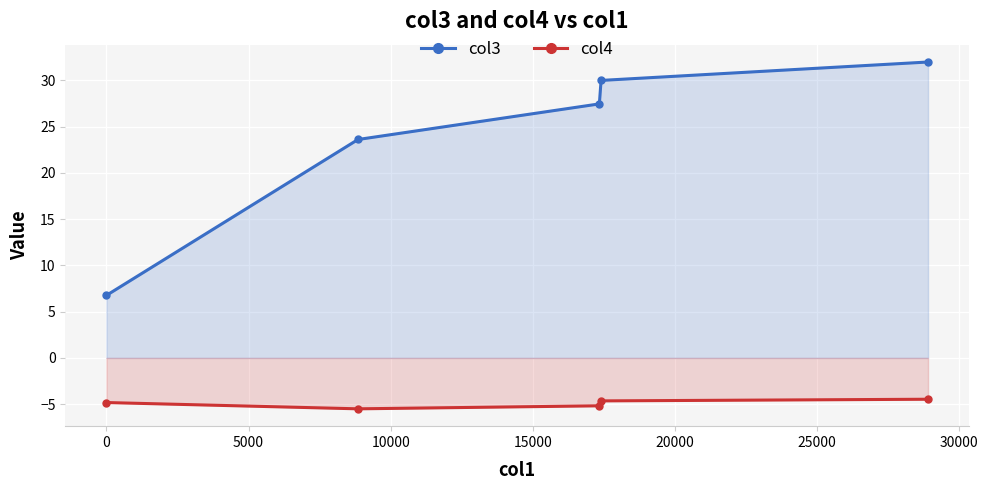

True or false: col3 and col4 intersect in this chart.

False